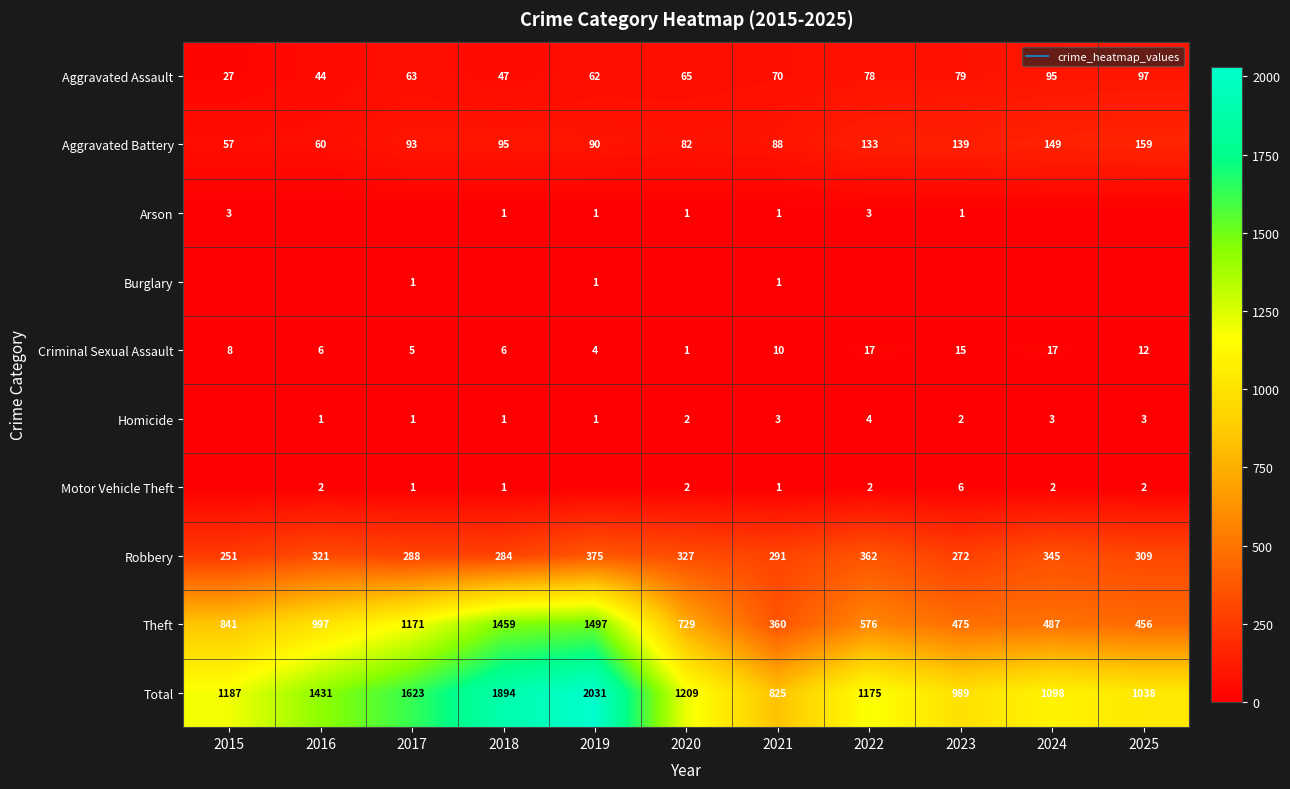

Rank the series by their maximum value, from highest to lowest.

Total, Theft, Robbery, Aggravated Battery, Aggravated Assault, Criminal Sexual Assault, Motor Vehicle Theft, Homicide, Arson, Burglary